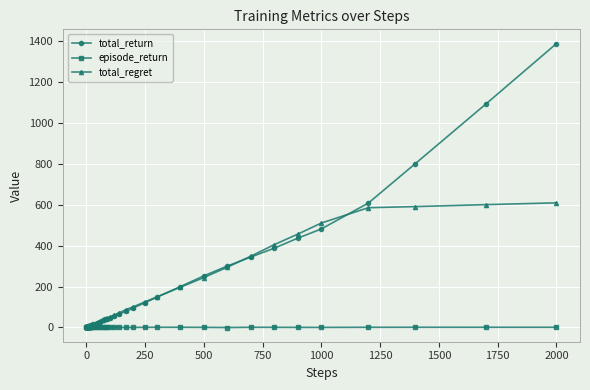

Rank the series by their maximum value, from highest to lowest.

total_return, total_regret, episode_return